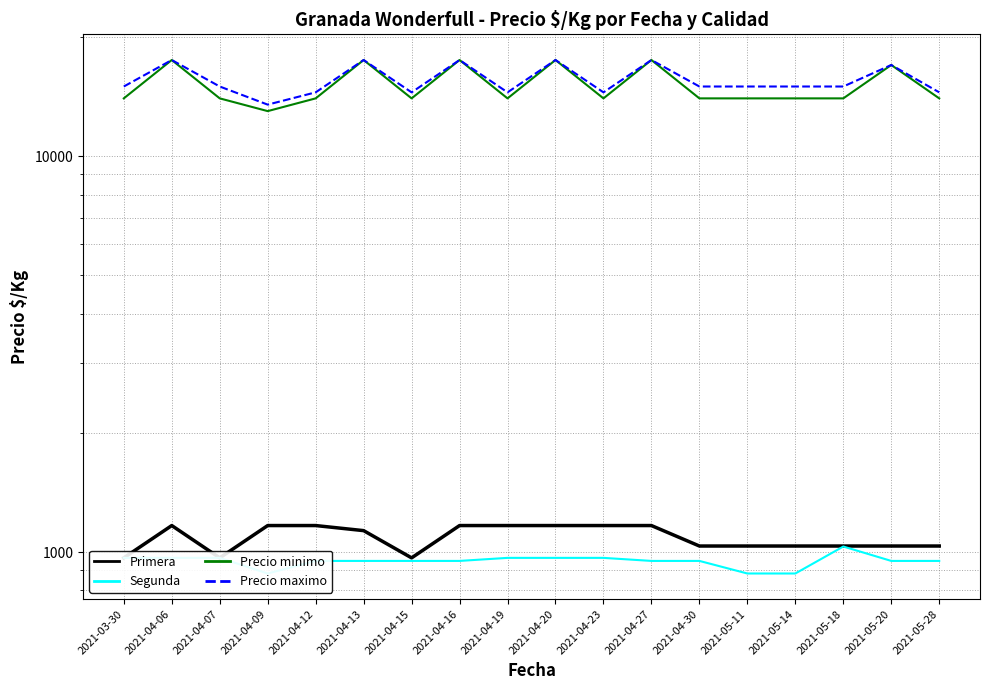

Reading left to right, transcribe all the data shown in this chart.

Primera: 2021-03-30=967	2021-04-06=1167	2021-04-07=967	2021-04-09=1167	2021-04-12=1167	2021-04-13=1133	2021-04-15=967	2021-04-16=1167	2021-04-19=1167	2021-04-20=1167	2021-04-23=1167	2021-04-27=1167	2021-04-30=1036	2021-05-11=1036	2021-05-14=1036	2021-05-18=1036	2021-05-20=1036	2021-05-28=1036
Segunda: 2021-03-30=967	2021-04-06=967	2021-04-07=967	2021-04-09=883	2021-04-12=950	2021-04-13=950	2021-04-15=950	2021-04-16=950	2021-04-19=967	2021-04-20=967	2021-04-23=967	2021-04-27=950	2021-04-30=950	2021-05-11=883	2021-05-14=883	2021-05-18=1033	2021-05-20=950	2021-05-28=950
Precio minimo: 2021-03-30=14000	2021-04-06=17500	2021-04-07=14000	2021-04-09=13000	2021-04-12=14000	2021-04-13=17500	2021-04-15=14000	2021-04-16=17500	2021-04-19=14000	2021-04-20=17500	2021-04-23=14000	2021-04-27=17500	2021-04-30=14000	2021-05-11=14000	2021-05-14=14000	2021-05-18=14000	2021-05-20=17000	2021-05-28=14000
Precio maximo: 2021-03-30=15000	2021-04-06=17500	2021-04-07=15000	2021-04-09=13500	2021-04-12=14500	2021-04-13=17500	2021-04-15=14500	2021-04-16=17500	2021-04-19=14500	2021-04-20=17500	2021-04-23=14500	2021-04-27=17500	2021-04-30=15000	2021-05-11=15000	2021-05-14=15000	2021-05-18=15000	2021-05-20=17000	2021-05-28=14500